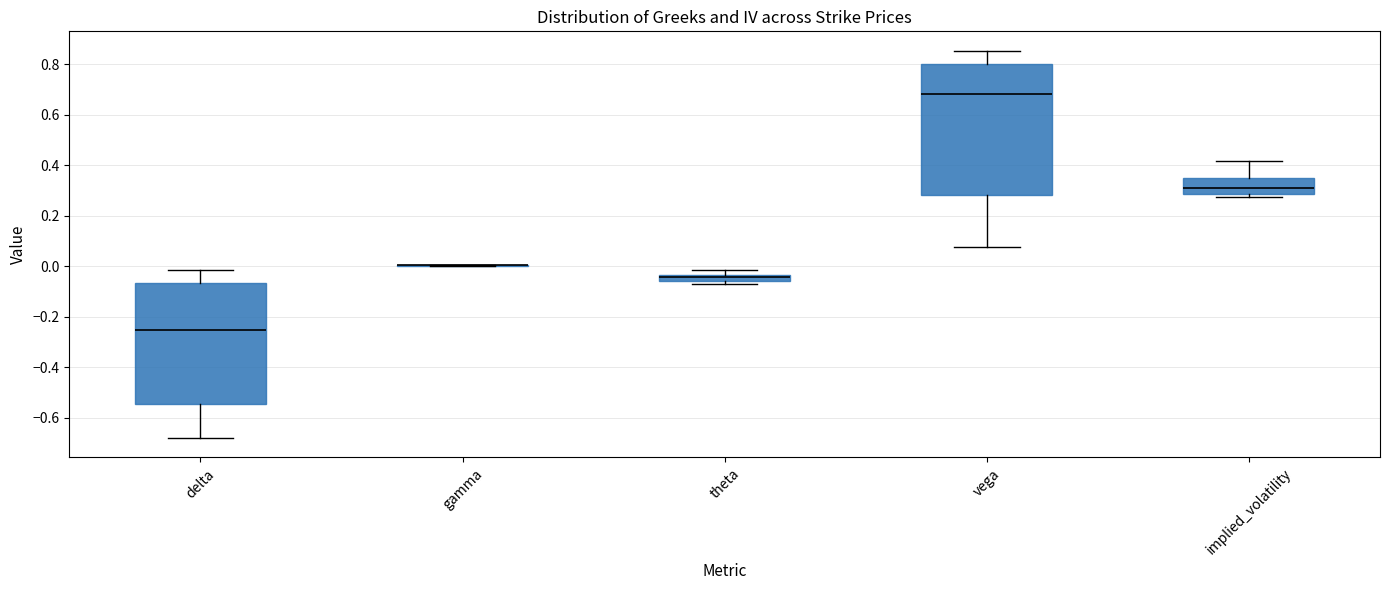

Which box is the tallest, from its lower edge to its upper edge?

vega